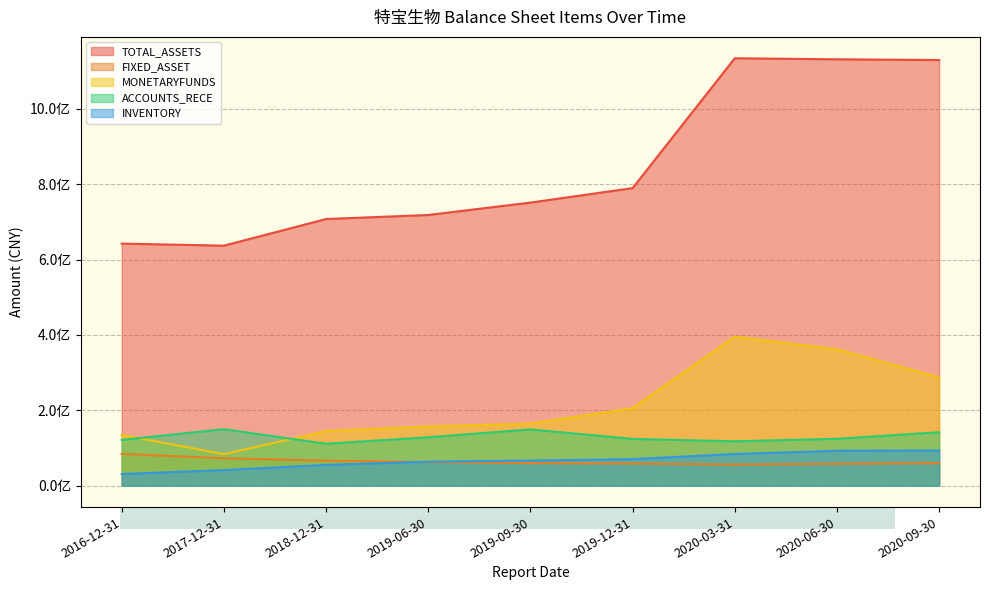

What is the value of the FIXED_ASSET point at the 4th from the left?

62661185.3